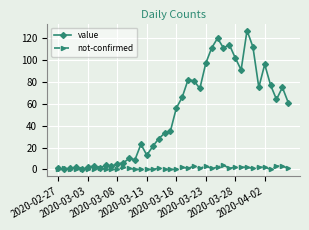

List the series in order of their overall mean, highest first.

value, not-confirmed